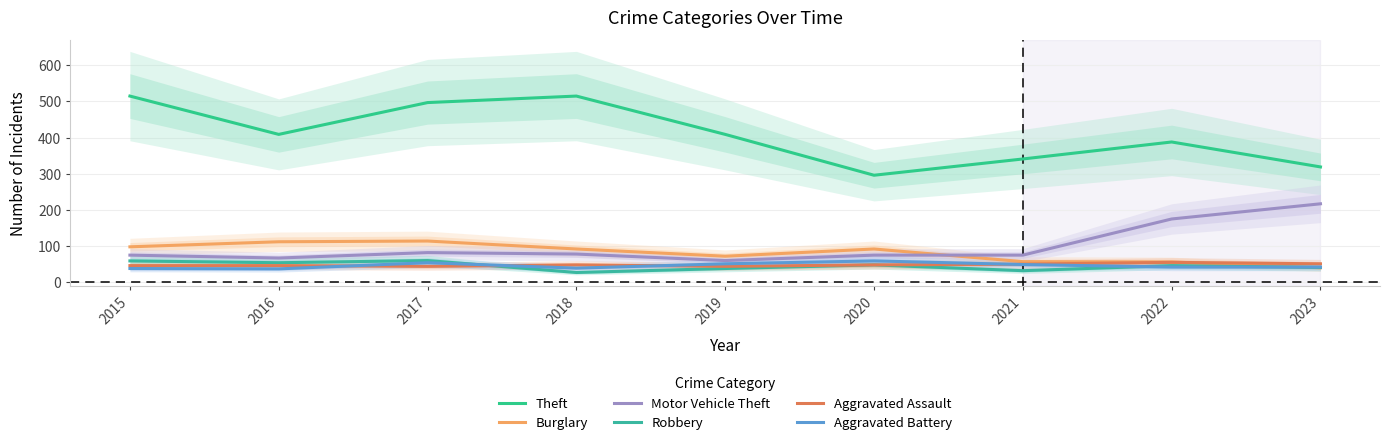

Between 2020 and 2022, which series saw the biggest shift?

Motor Vehicle Theft